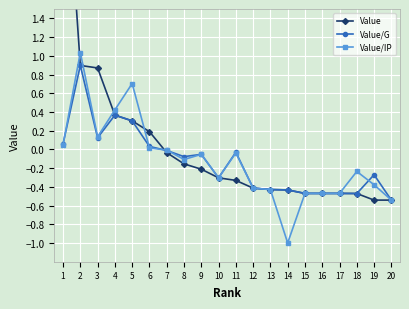

Which label corresponds to the largest value in the chart?

1